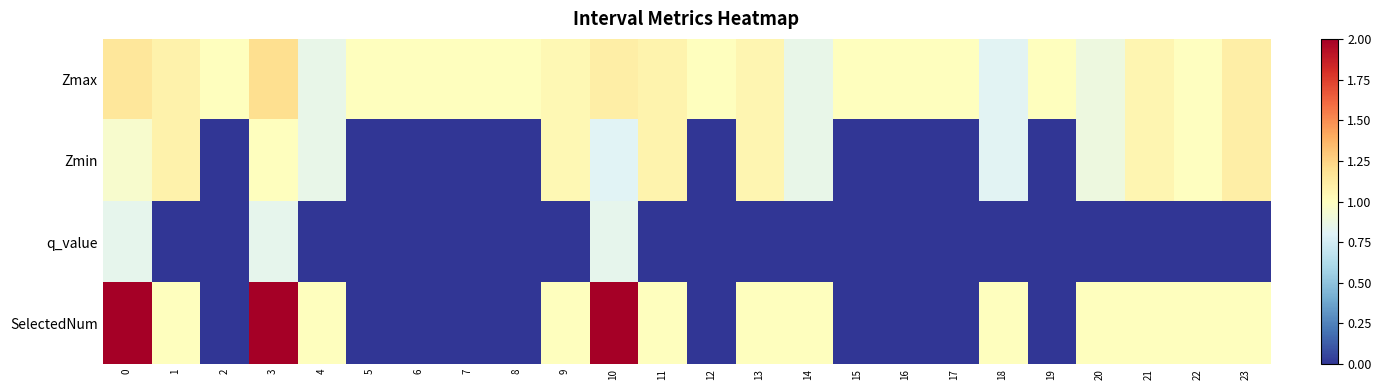

Between 22 and 21, which is larger?

21